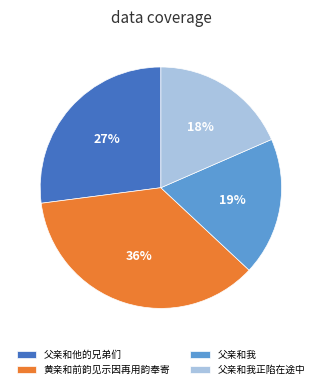

To the nearest percent, what is the average slice percentage?

25%